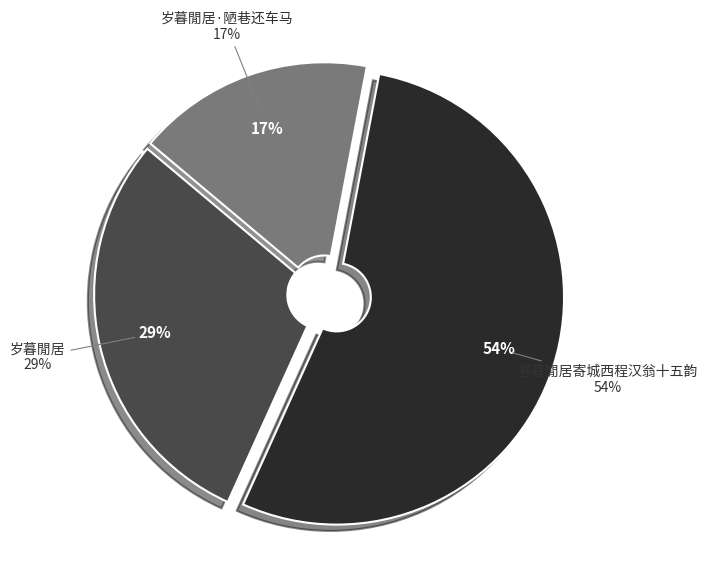

What percentage is the 春暮閒居寄城西程汉翁十五韵 slice, to the nearest percent?

54%